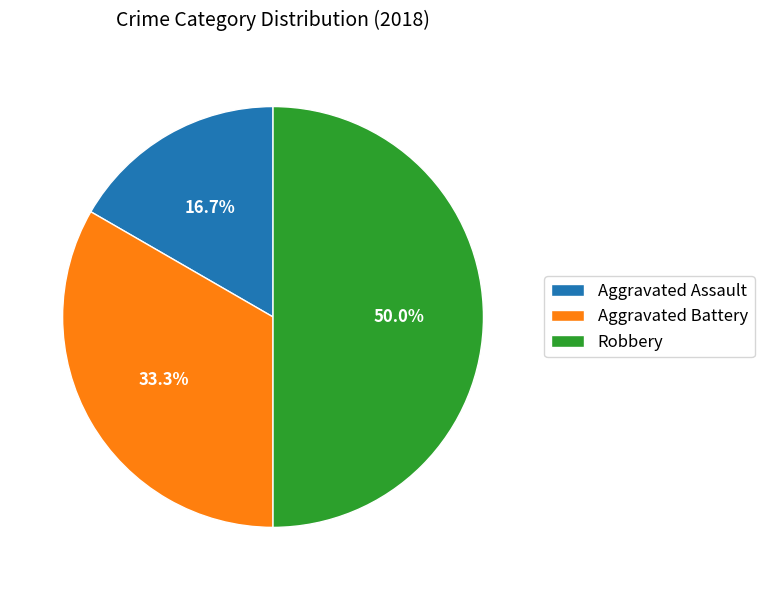

True or false: Robbery accounts for 39% of the total.

False